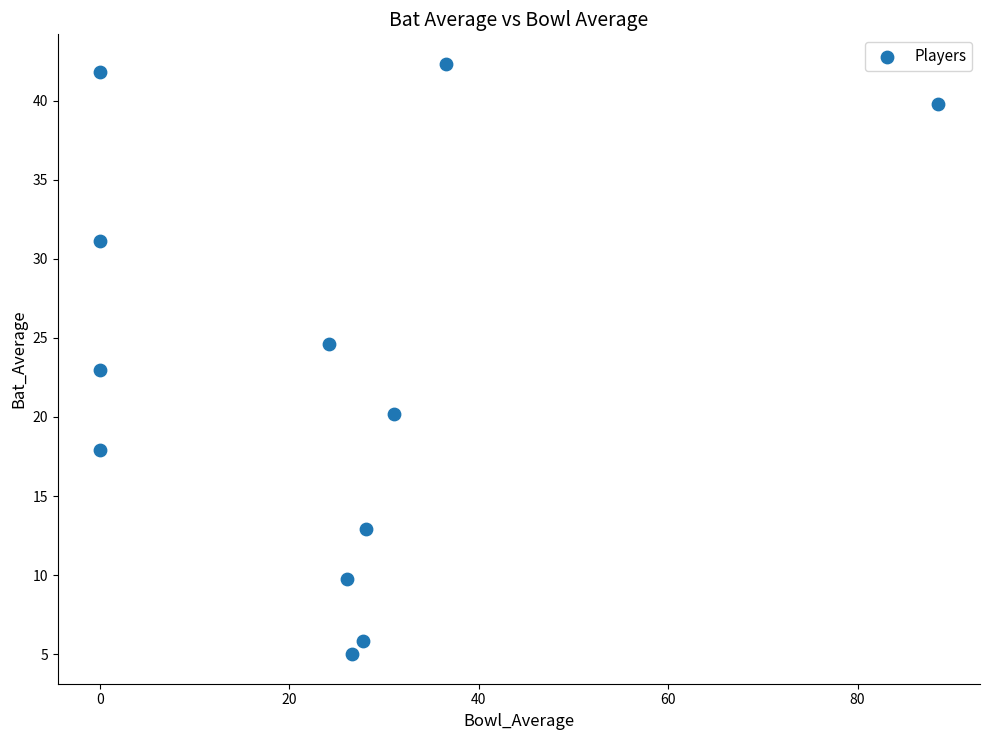

What is the average X value?

24.1